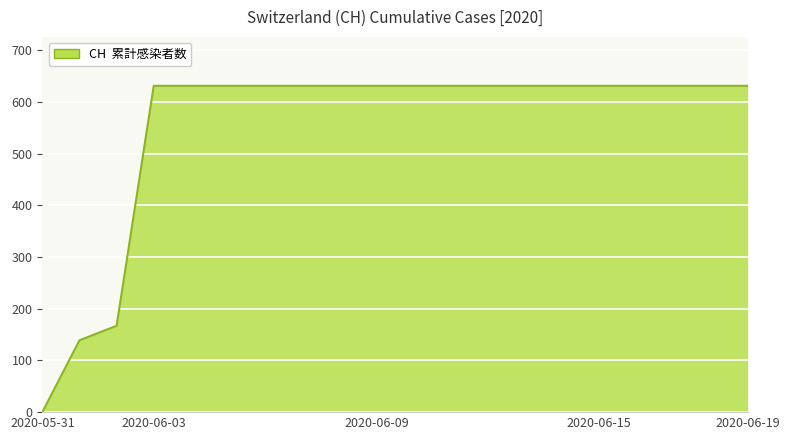

What is the greatest value displayed?

631